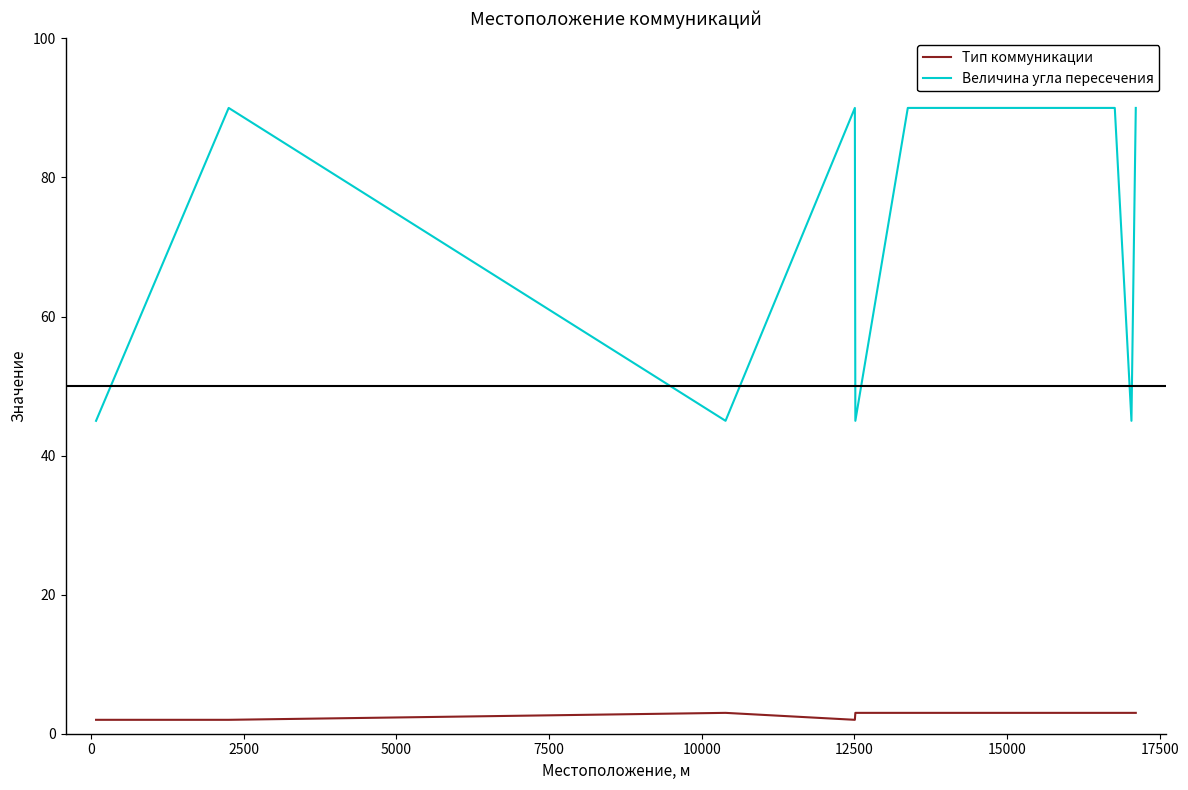

Which series has the widest spread of values?

Величина угла пересечения